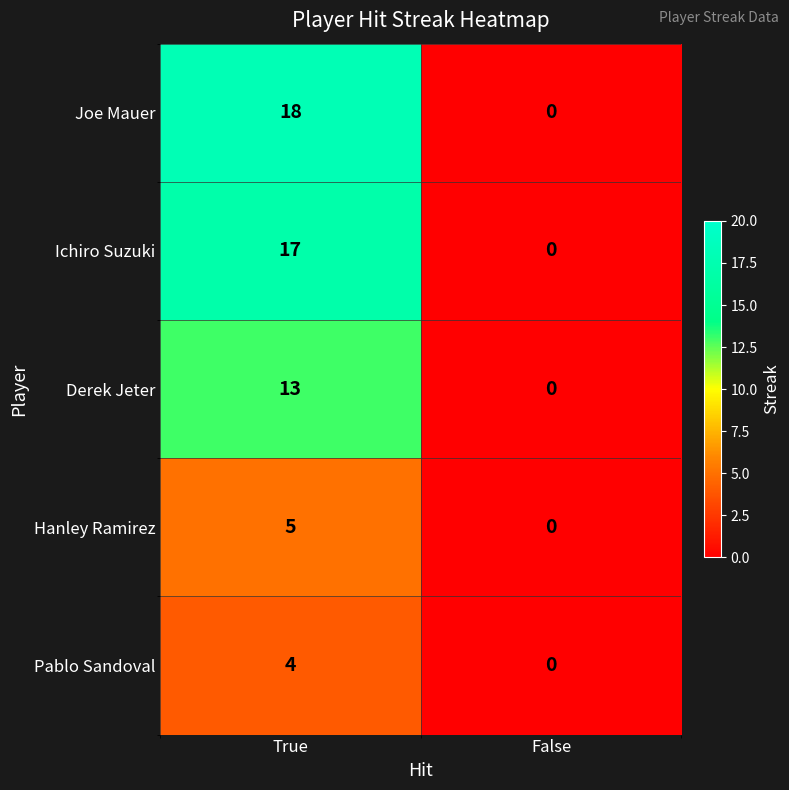

How many values in the Ichiro Suzuki series are below 17?

1